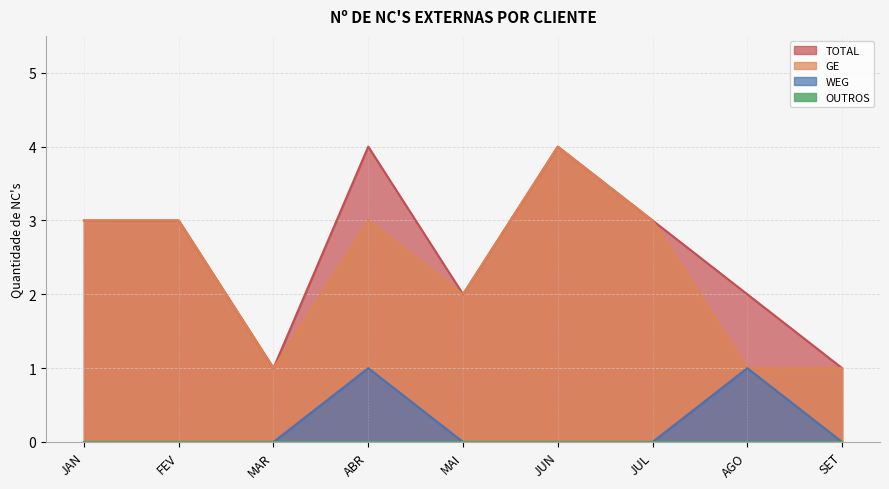

At which category is the sum across all series the highest?

ABR